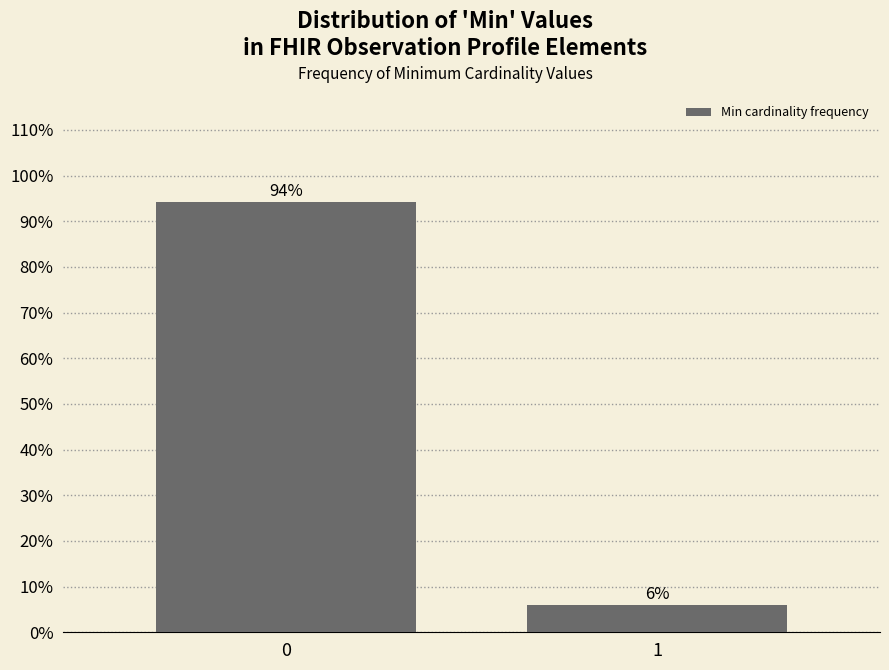

What is the value of the 1st bar from the left?

94.1